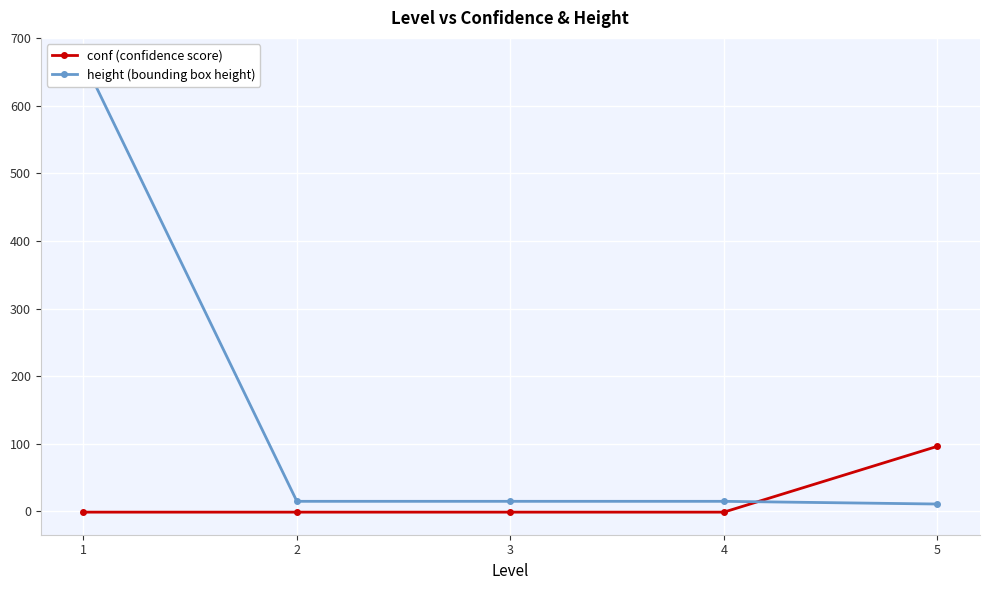

Between which two adjacent categories do conf and height first intersect?

4 and 5